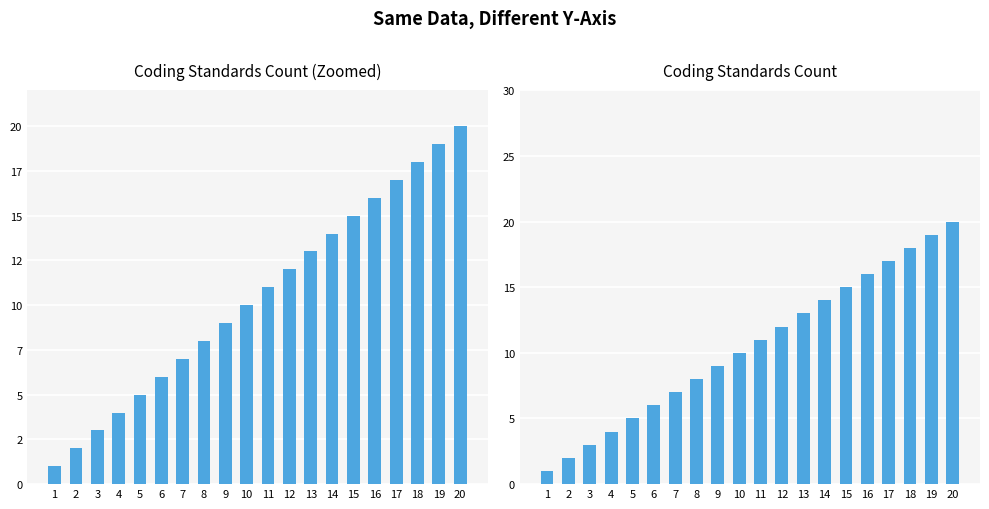

The chart shows a value of 9 at 9. True or false?

True